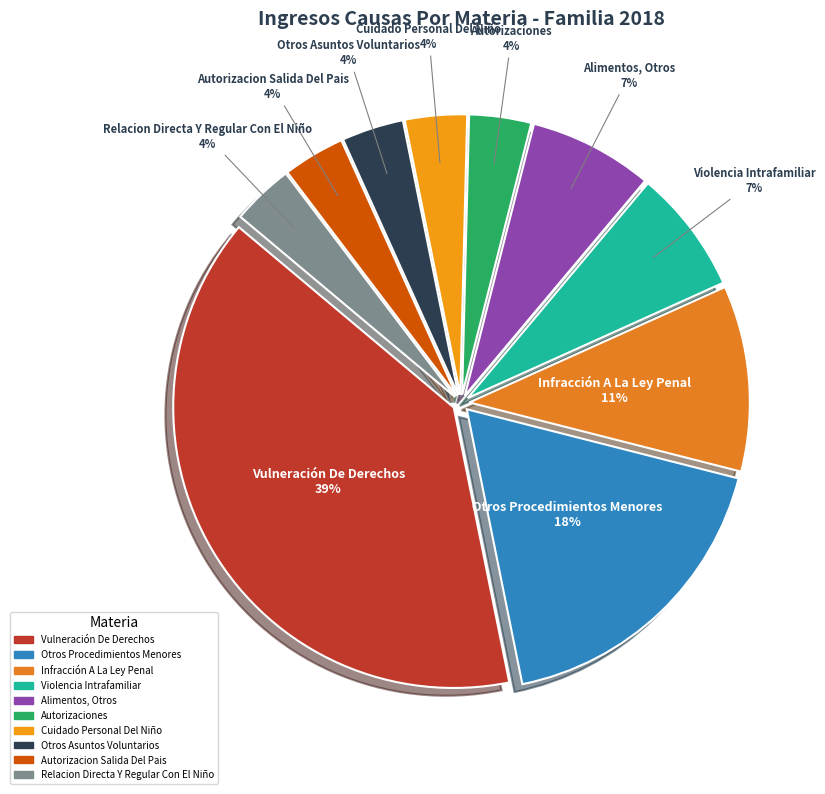

Is it true that Otros Procedimientos Menores is 6% of the pie?

False